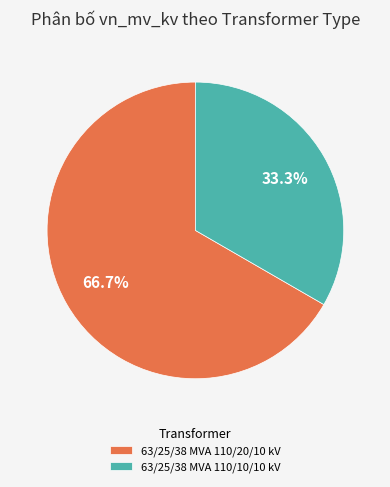

Is there any slice that represents more than half of the pie?

Yes